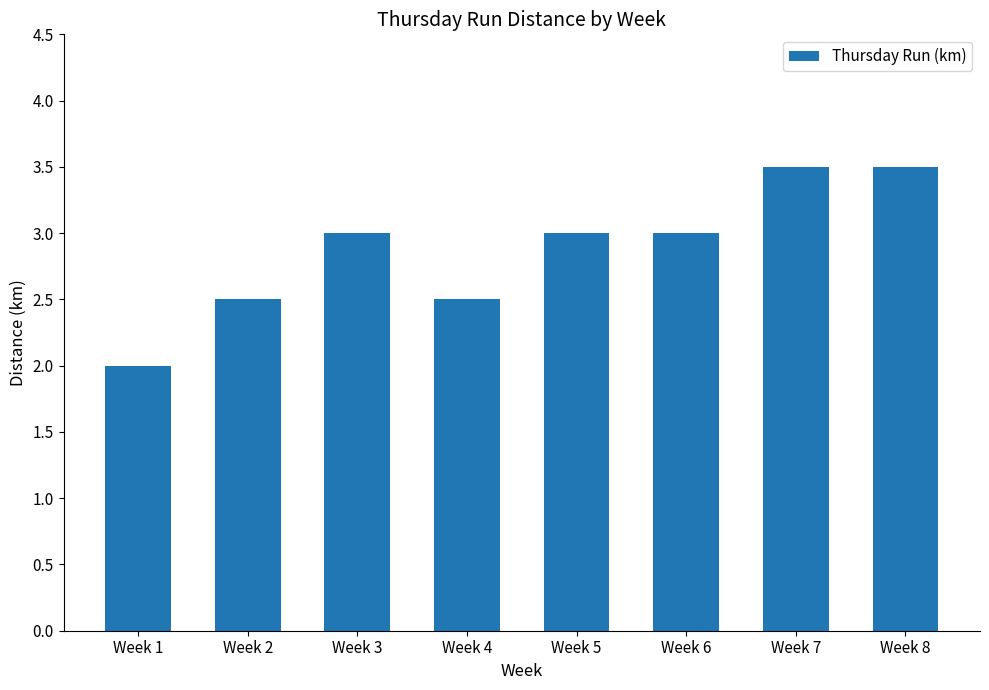

Does the chart contain any negative values?

No